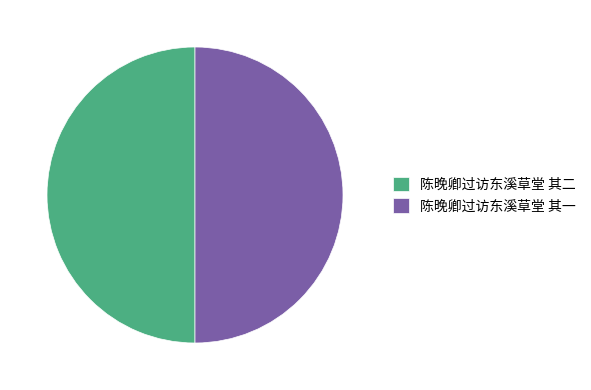

Combined, do 陈晚卿过访东溪草堂 其二 and 陈晚卿过访东溪草堂 其一 account for over 50%?

Yes